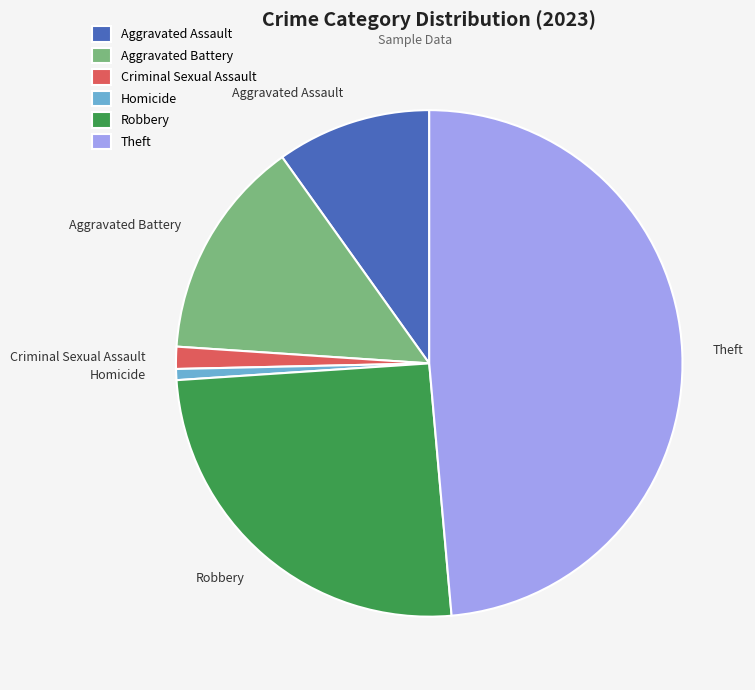

Between Aggravated Assault and Homicide, which is larger?

Aggravated Assault